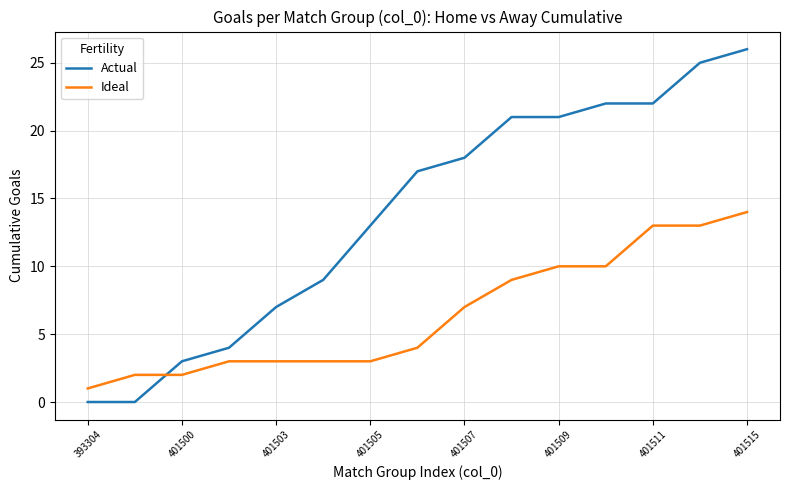

Reading left to right, what are all the values shown in this chart?

Actual: 0	0	3	4	7	9	13	17	18	21	21	22	22	25	26
Ideal: 1	2	2	3	3	3	3	4	7	9	10	10	13	13	14